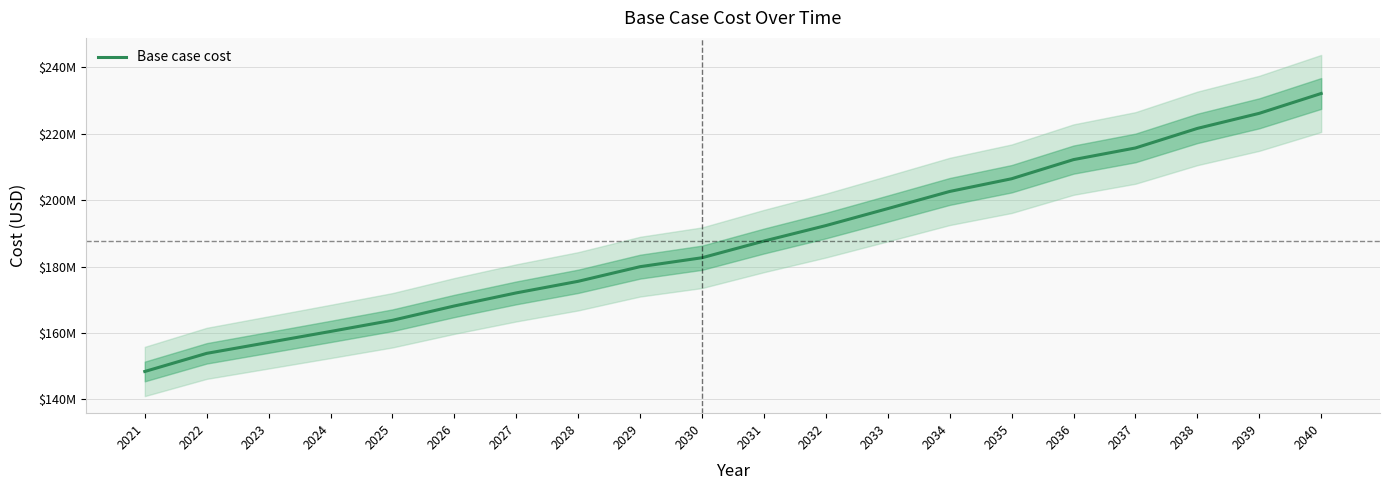

List the labels in order of value, largest first.

2040, 2039, 2038, 2037, 2036, 2035, 2034, 2033, 2032, 2031, 2030, 2029, 2028, 2027, 2026, 2025, 2024, 2023, 2022, 2021